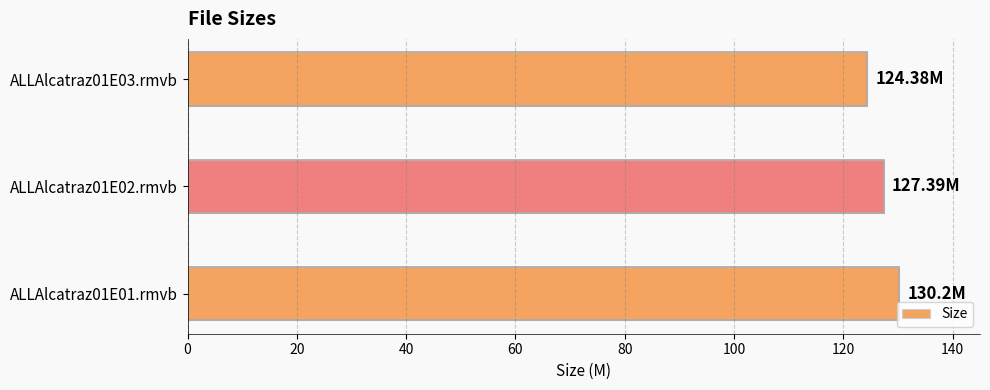

What is the smallest value displayed?

124.4